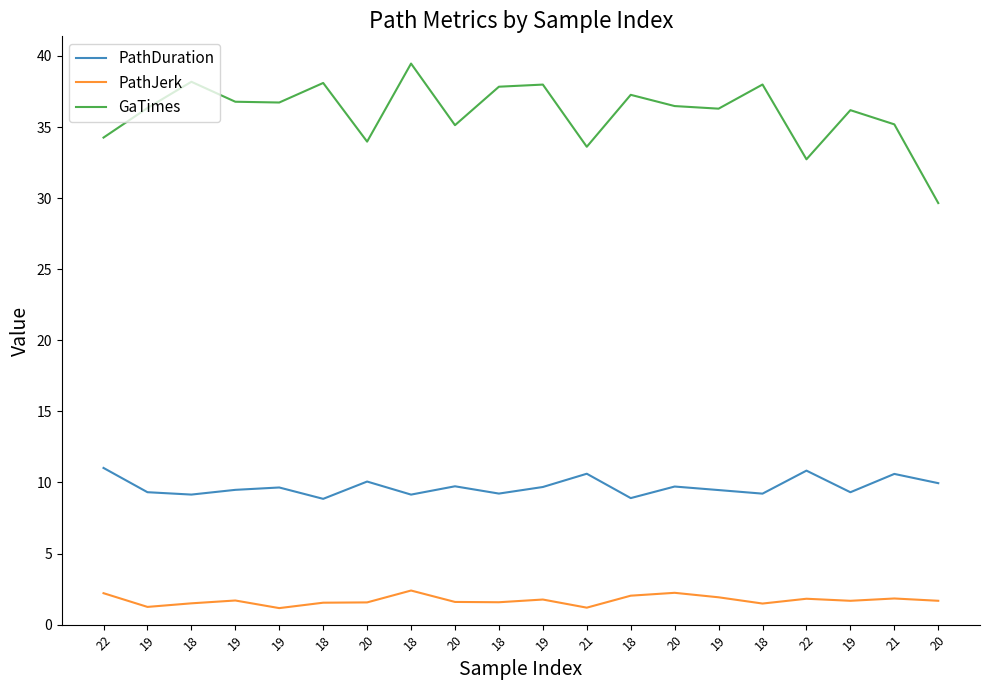

What are all the series names shown in the legend?

PathDuration, PathJerk, GaTimes